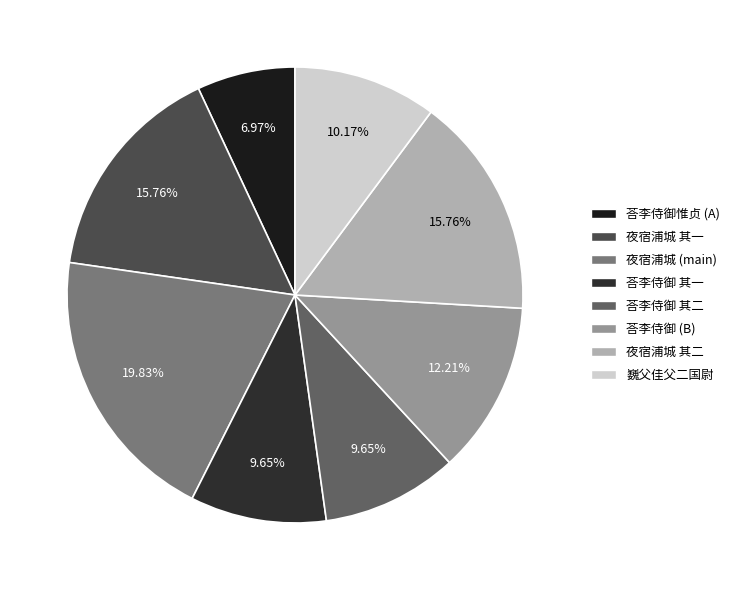

Which slice is the largest?

夜宿浦城 (main)